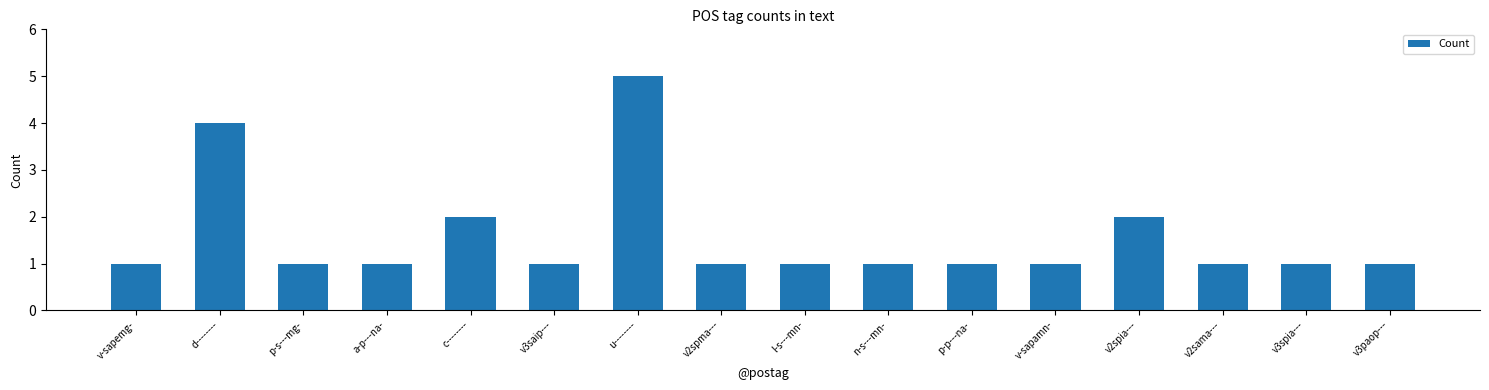

Is it true that the value at a-p---na- is 0?

False